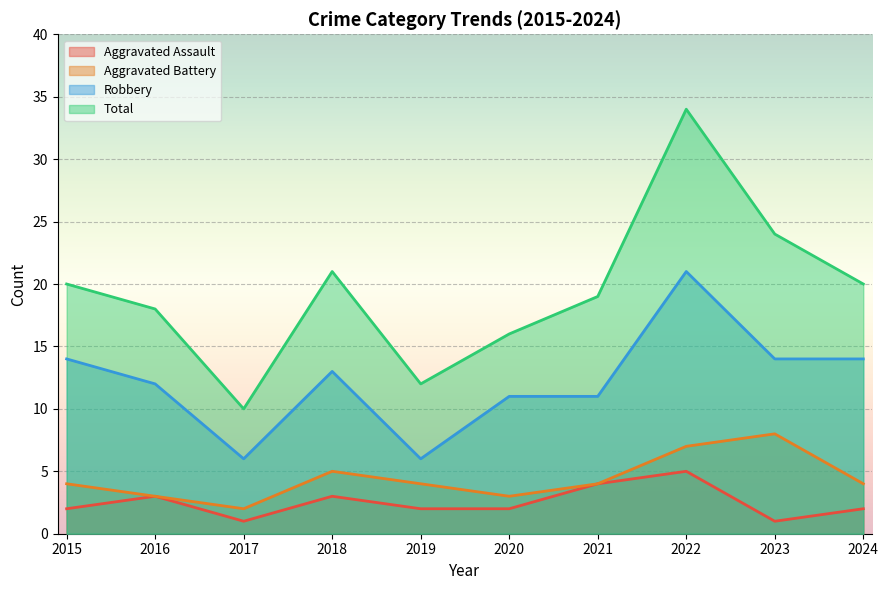

True or false: Robbery and Total cross at least once.

False